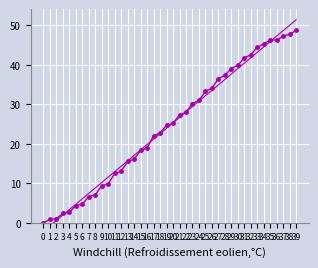

Is the value of col_1 at 18 greater than the value of trend at 33?

No